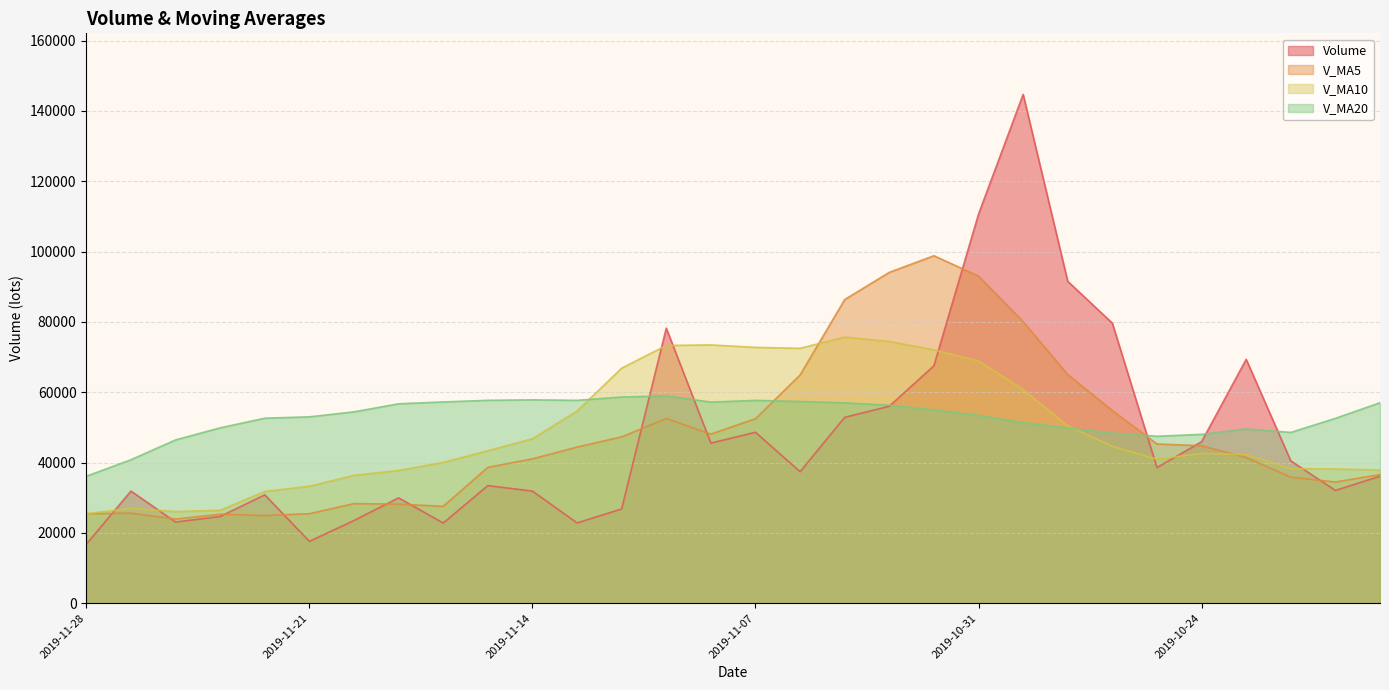

Which series has the largest total across all categories?

V_MA20